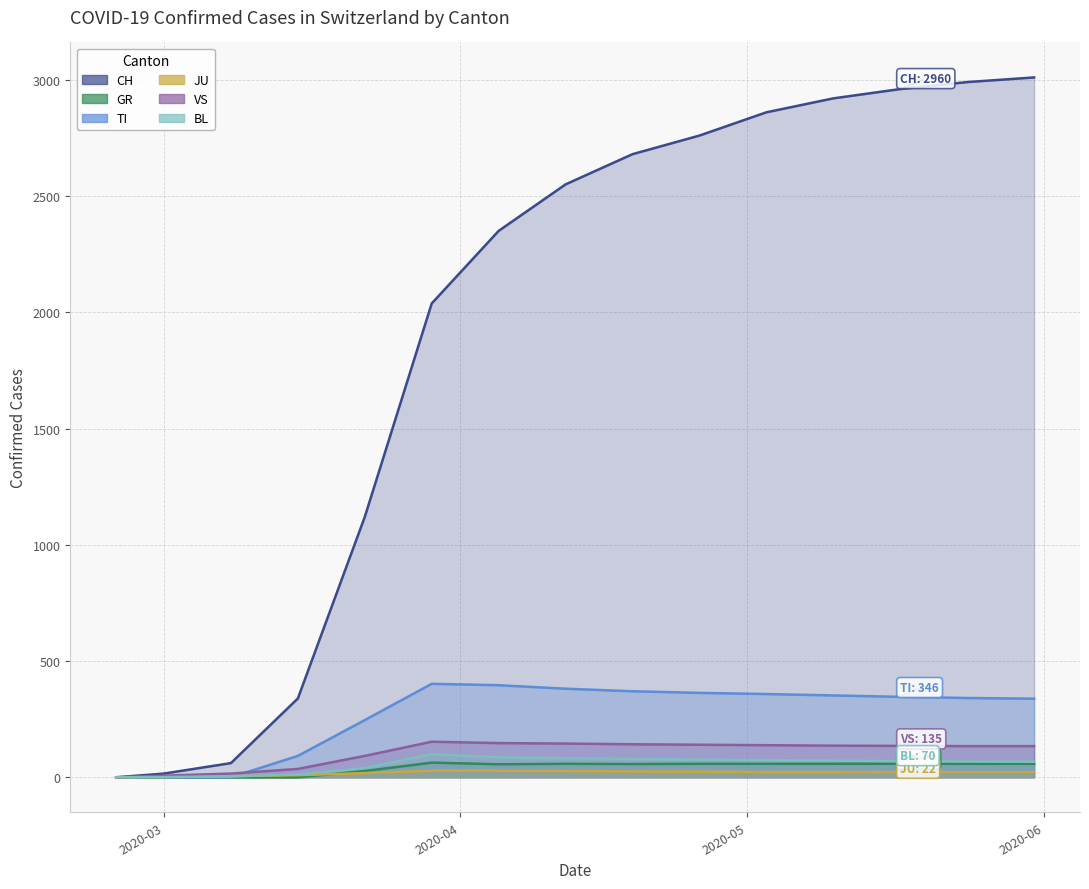

At which label is JU closest to 14?

2020-03-22